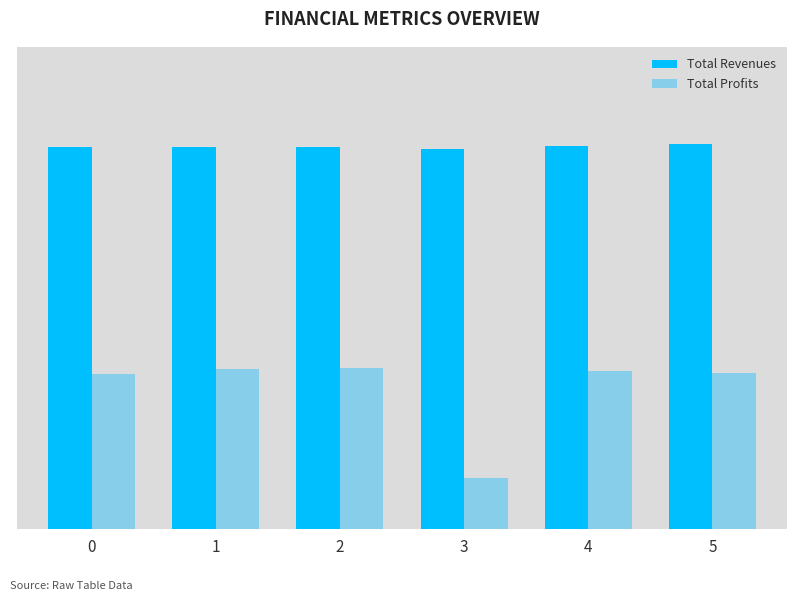

What is the difference between the Total Profits values at 5 and 0?

3486.9